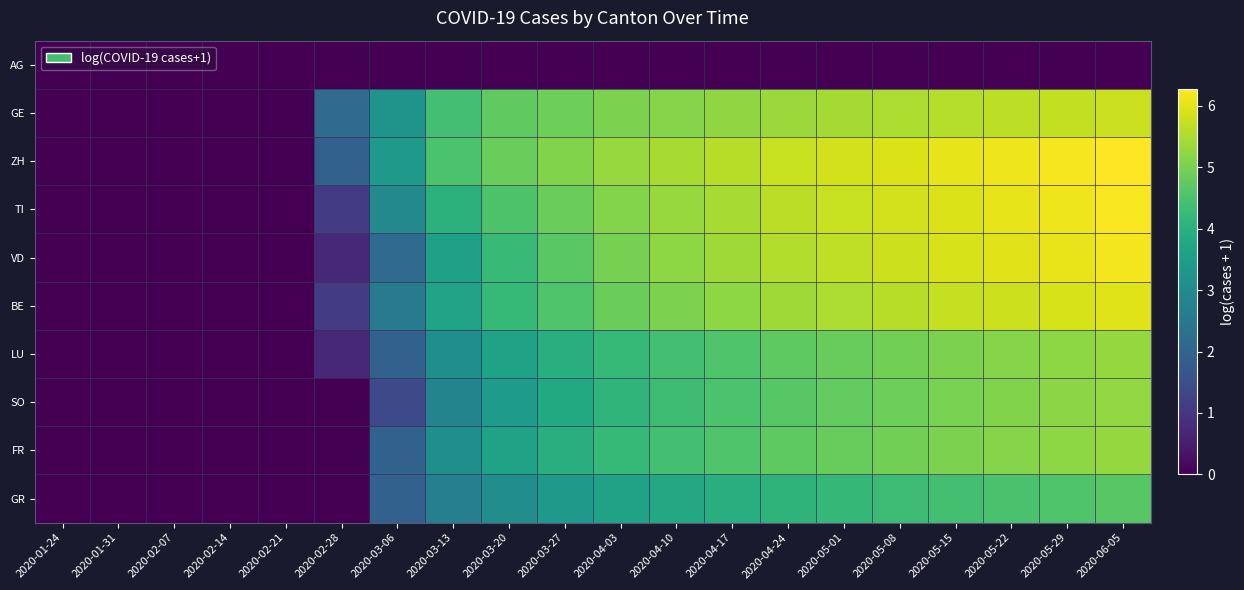

What is the difference between the highest and lowest values at 2020-05-01?

5.8